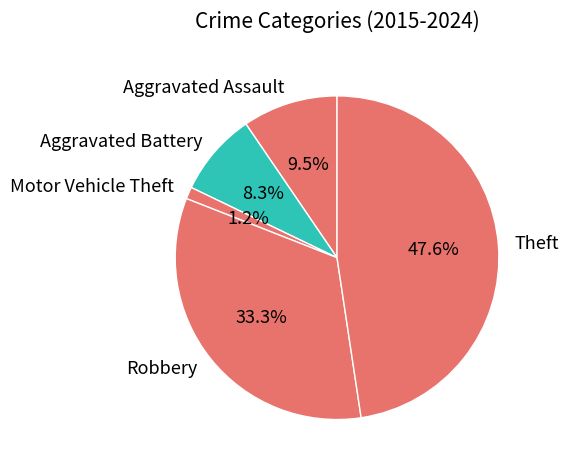

What percentage do Theft and Robbery together represent?

81.0%